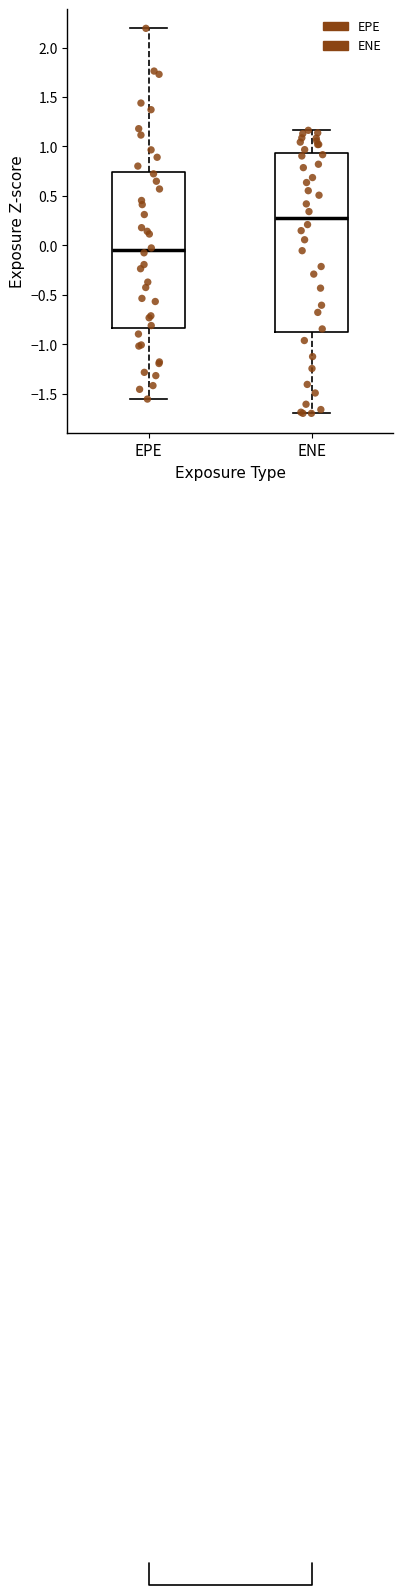

Which box's median line is the lowest?

EPE